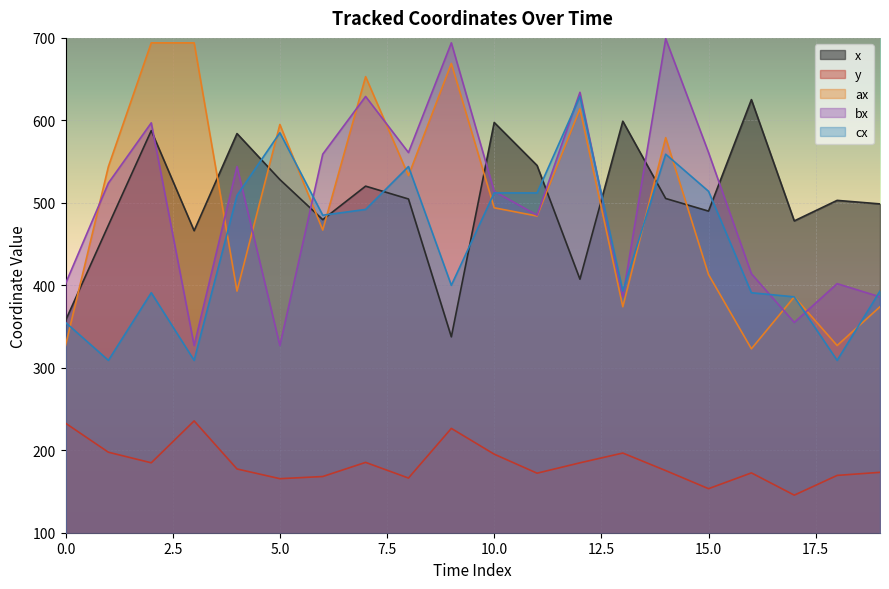

What is the value of the ax point at the 4th from the left?

694.0